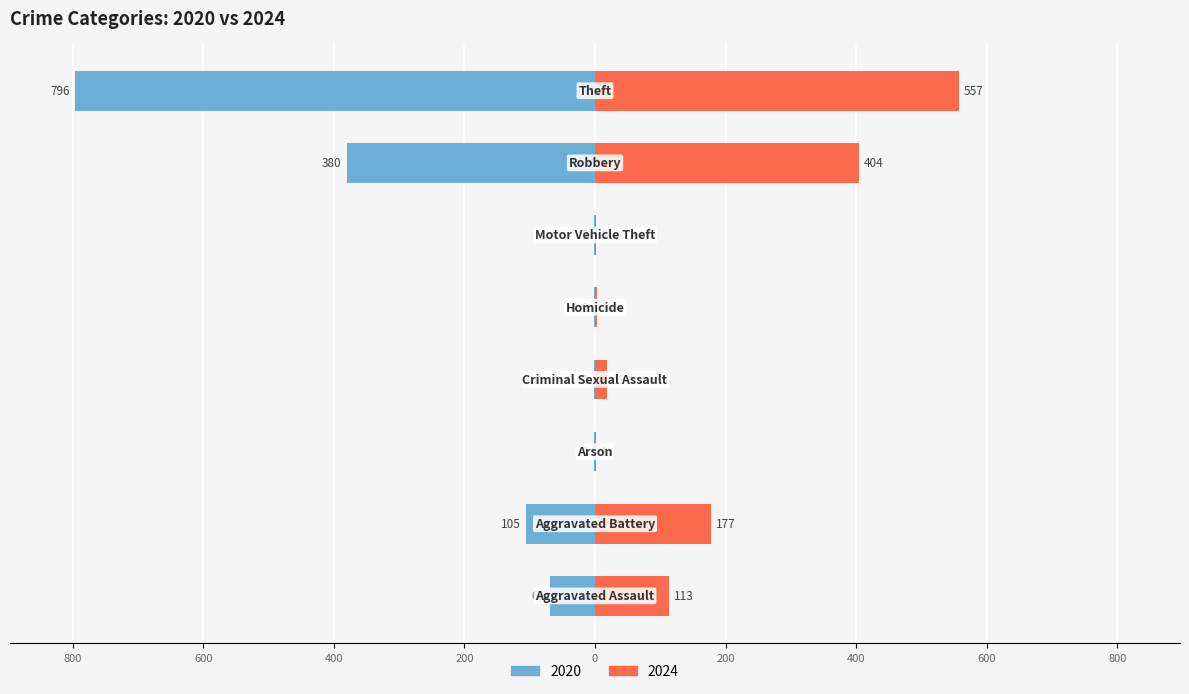

What is the value of the 2020 bar at the 5th from the left?

-2